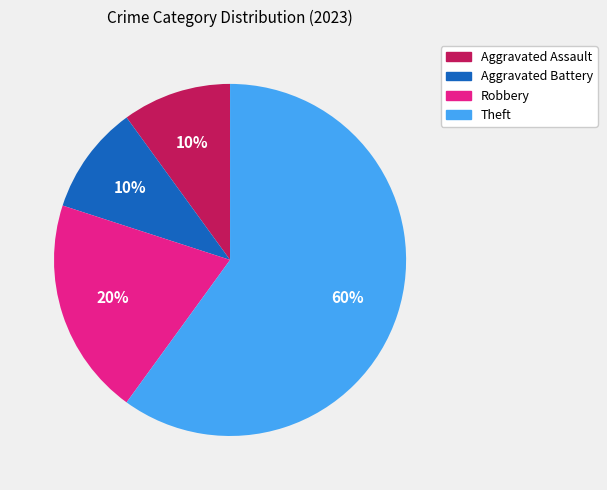

Which category has the biggest portion of the pie?

Theft